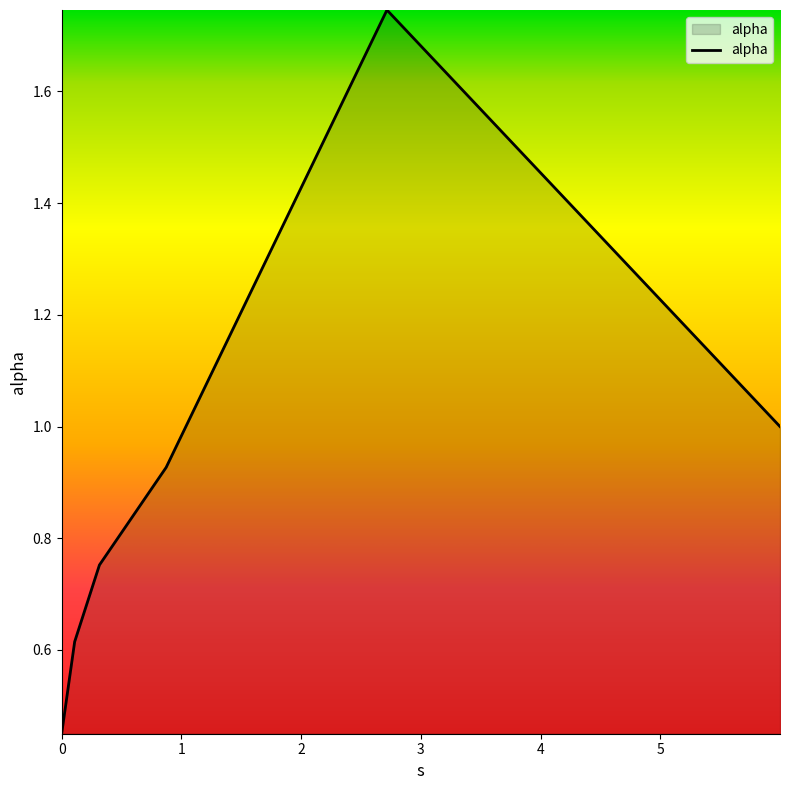

What is the sum of all values?

5.5